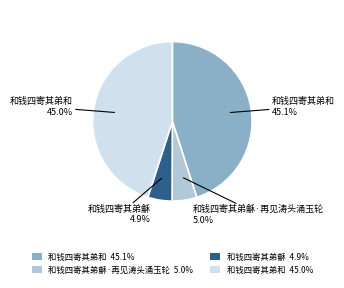

Is there a majority slice in this chart?

No